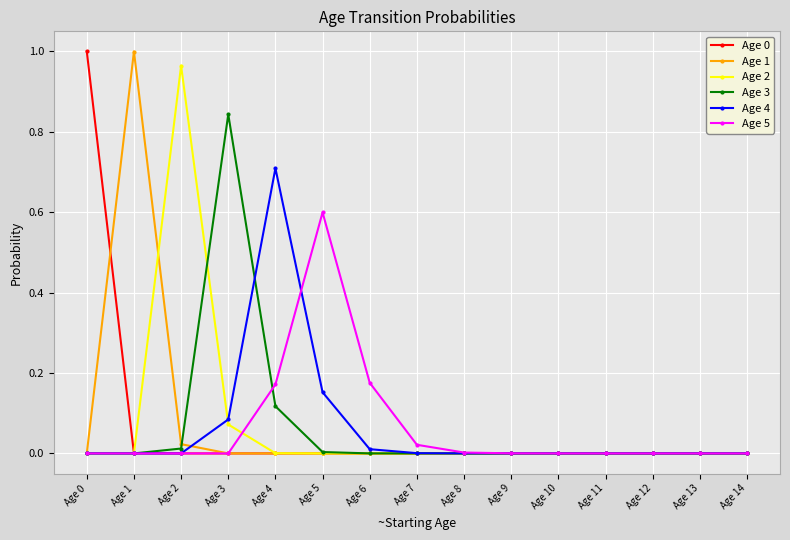

The Age 0 series shows 0.0 at Age 8. True or false?

True